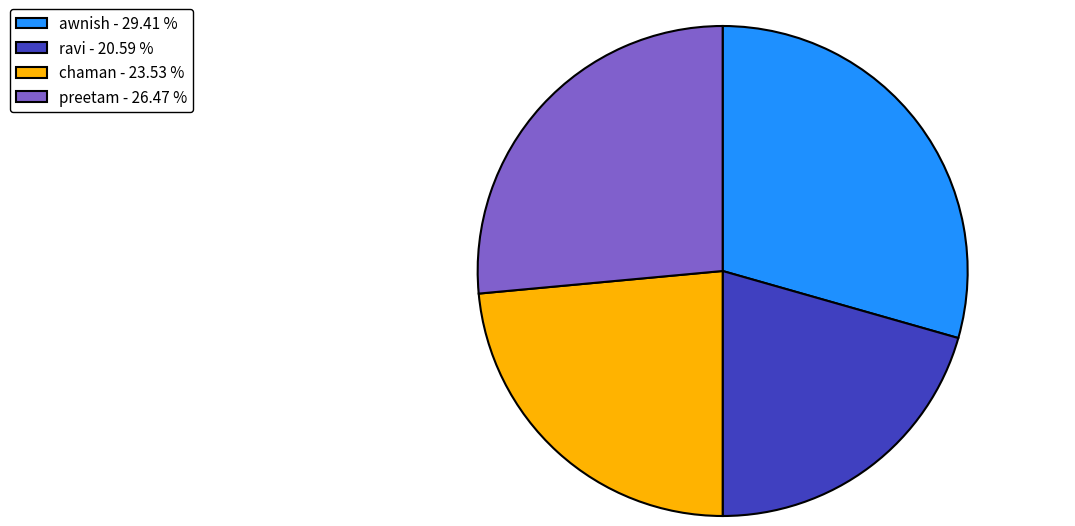

True or false: ravi accounts for 28% of the total.

False